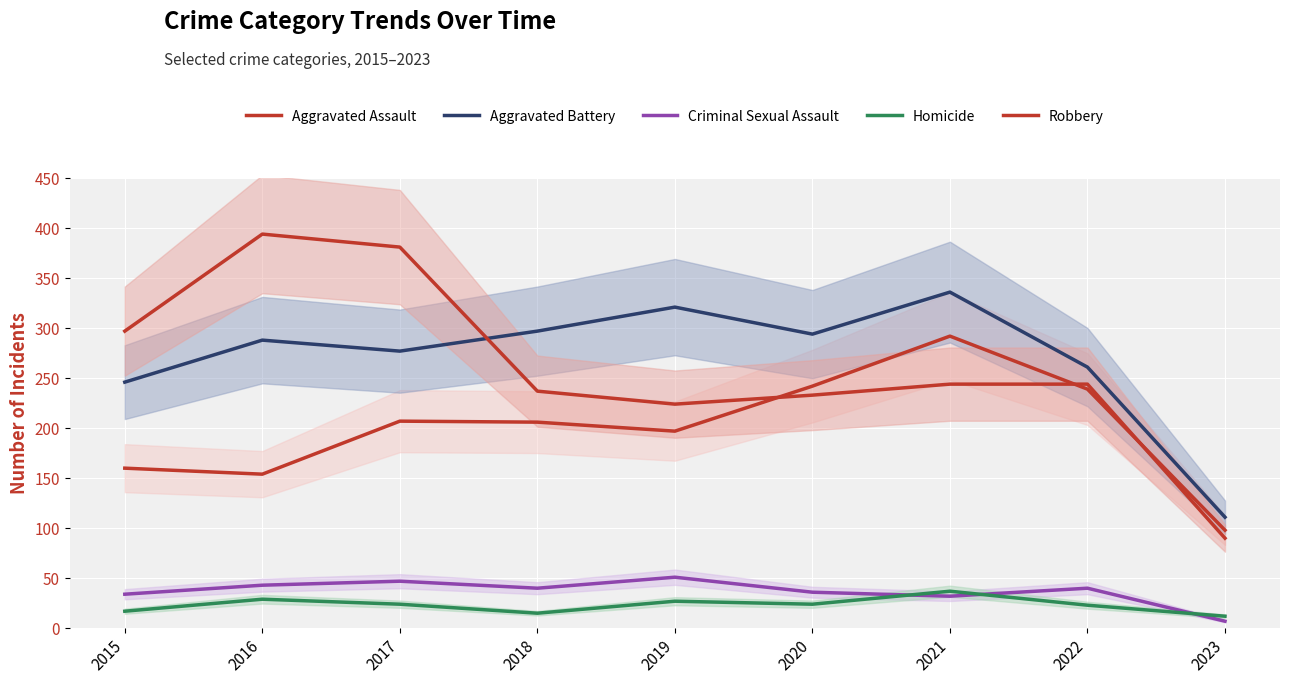

What is the average value of the Aggravated Assault series?

199